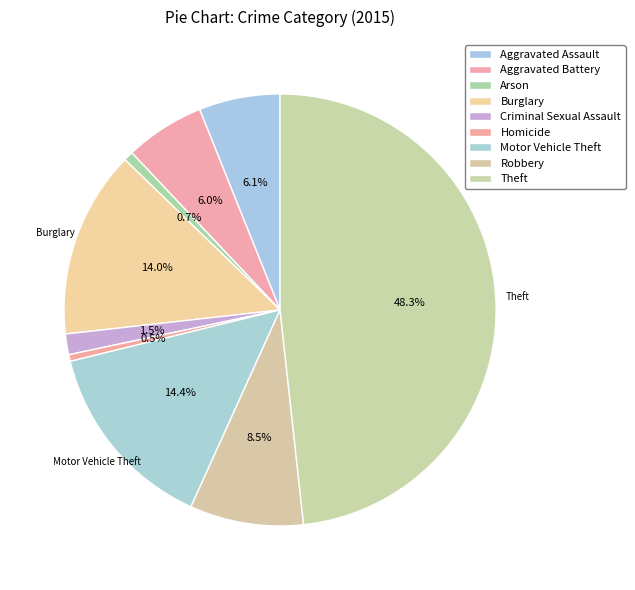

Combined, what portion of the pie is Aggravated Assault and Theft?

54.3%